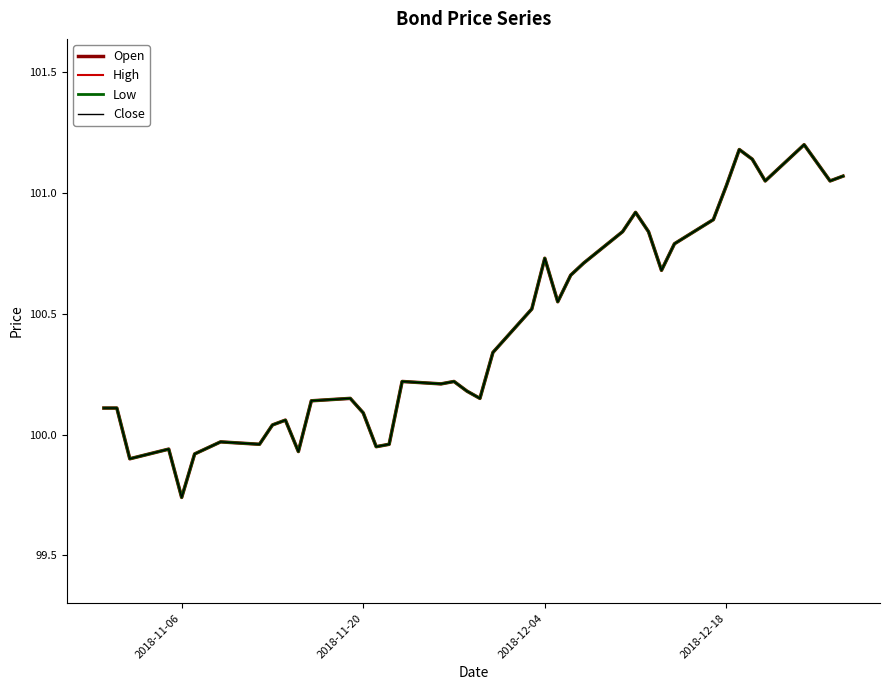

True or false: High and Close intersect in this chart.

False